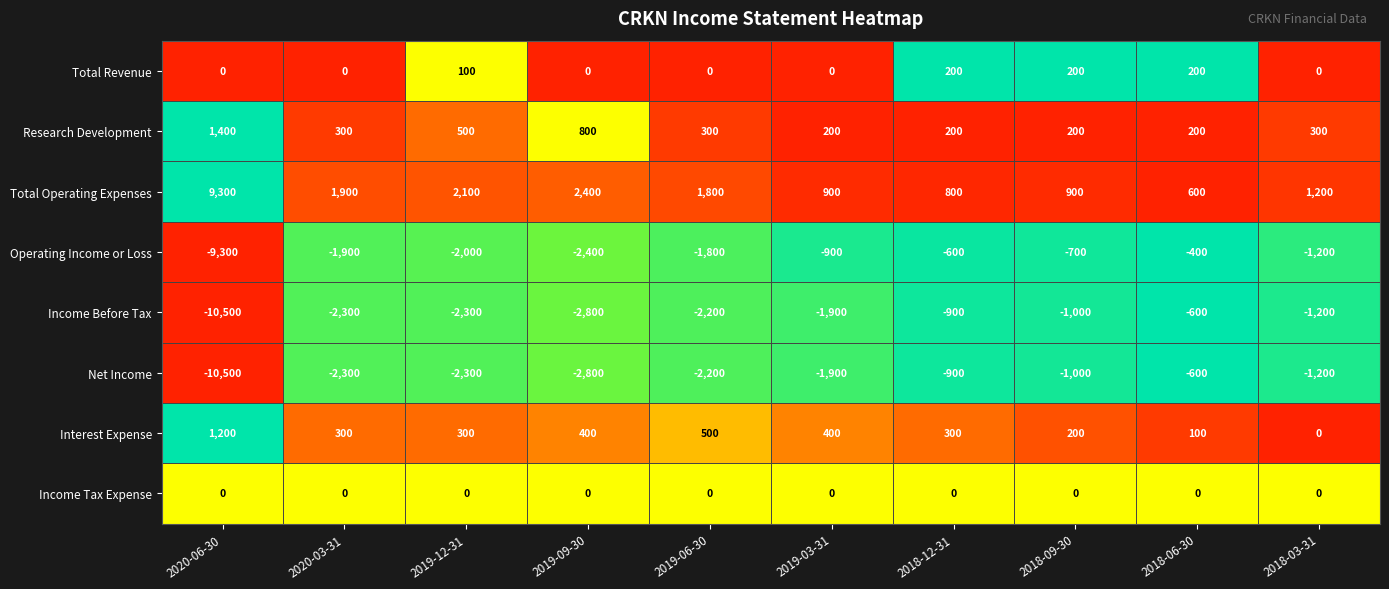

What is the difference between the second highest and second lowest values in the Total Revenue series?

200